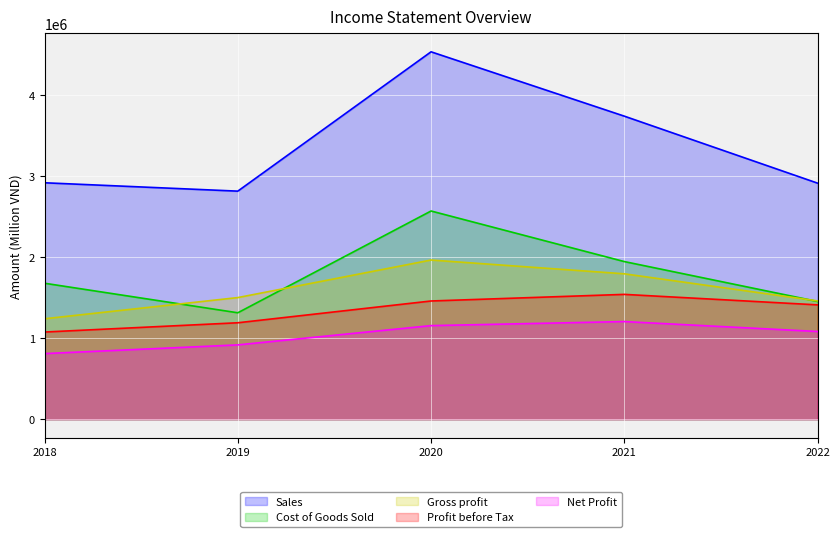

True or false: Cost of Goods Sold has more than 0 interior local peaks.

True